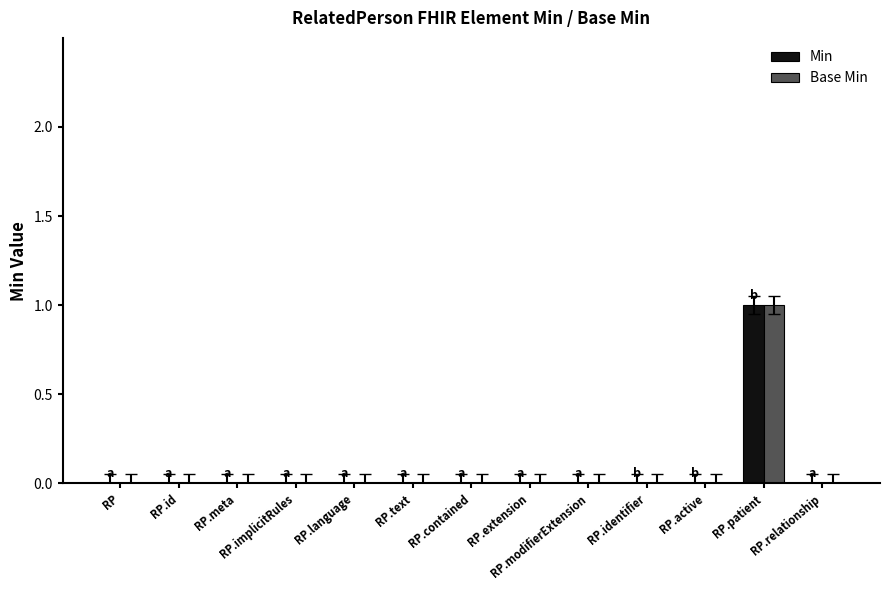

Is the value of Base Min at RP.language greater than the value of Min at RP.patient?

No